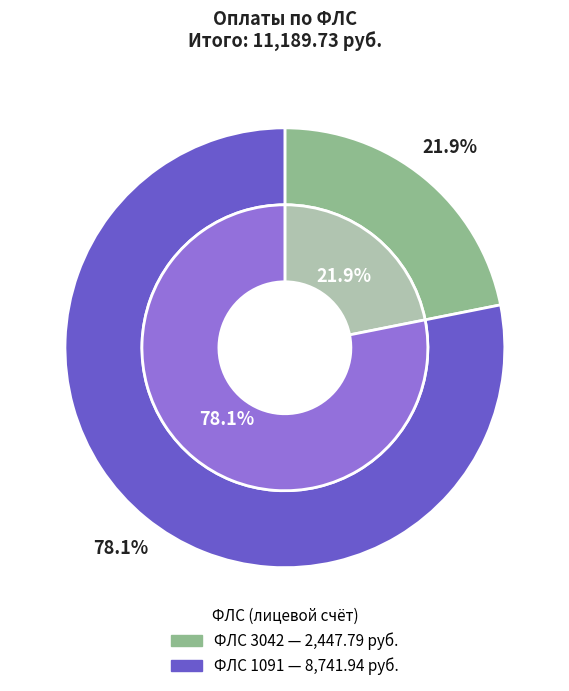

What is the change in value from 3042 to 1091?

+6294.2